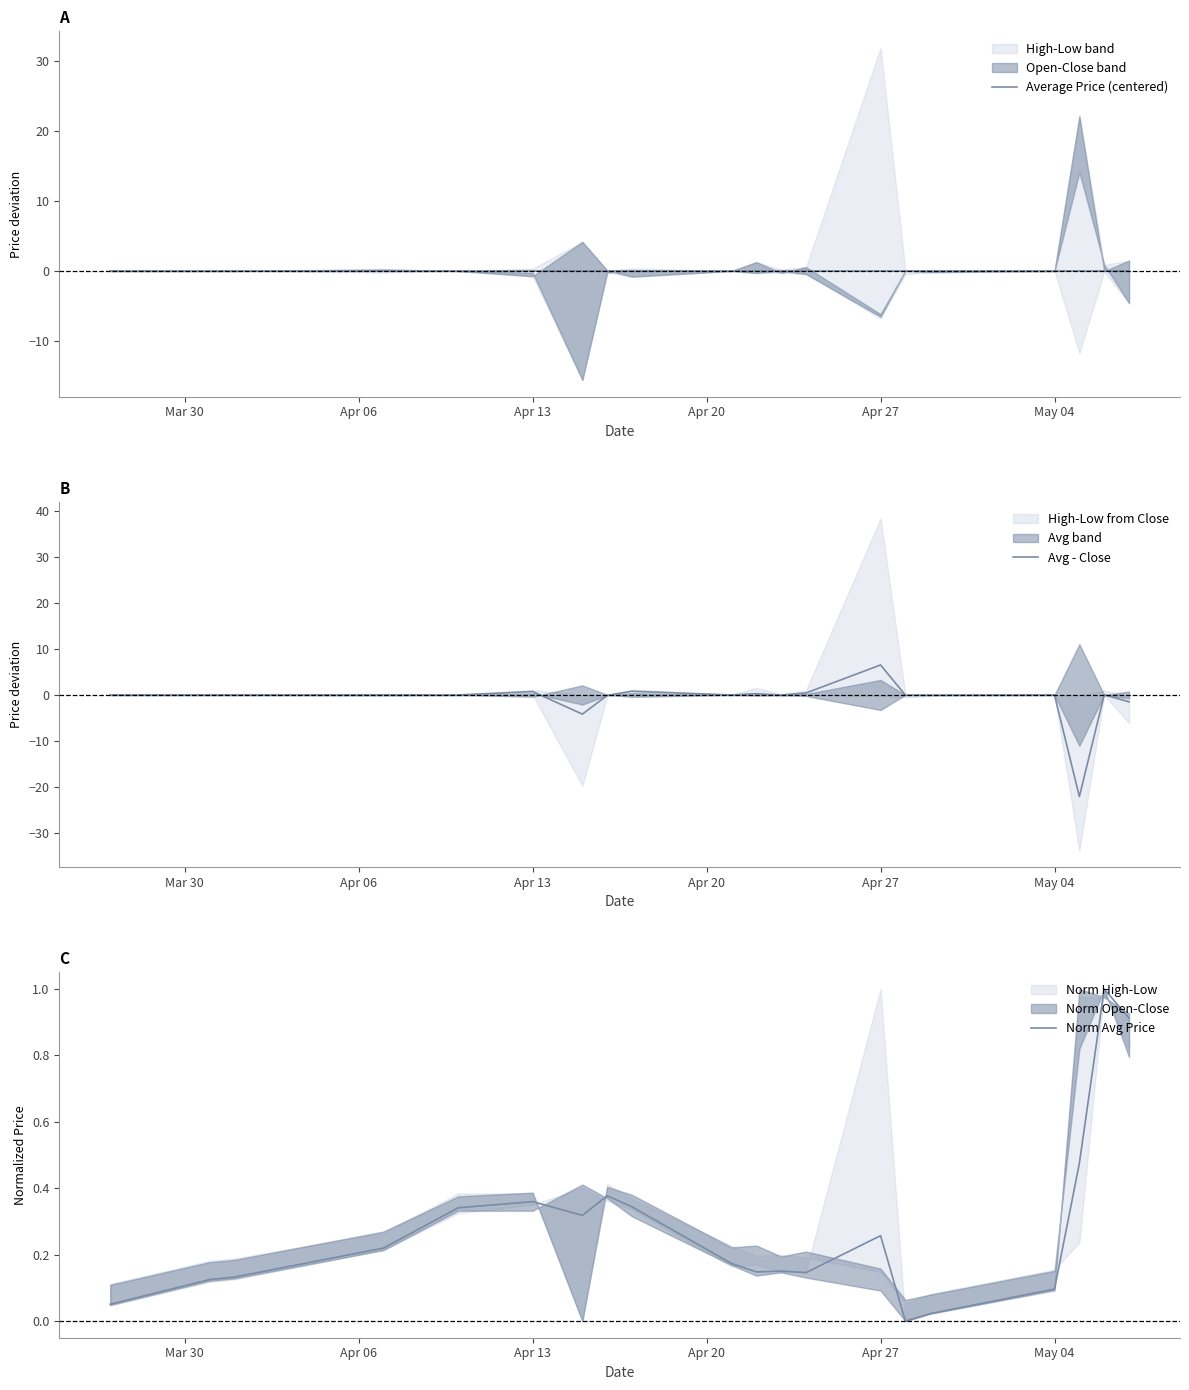

Which series has the largest total across all categories?

Norm Avg Price